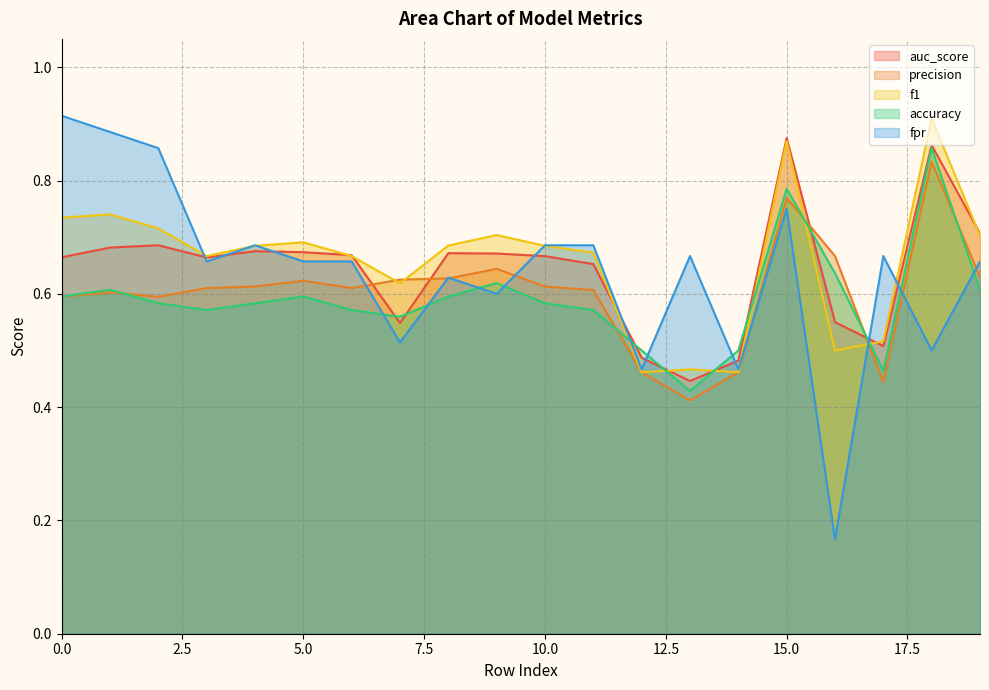

Which category has the highest value in the f1 series?

18